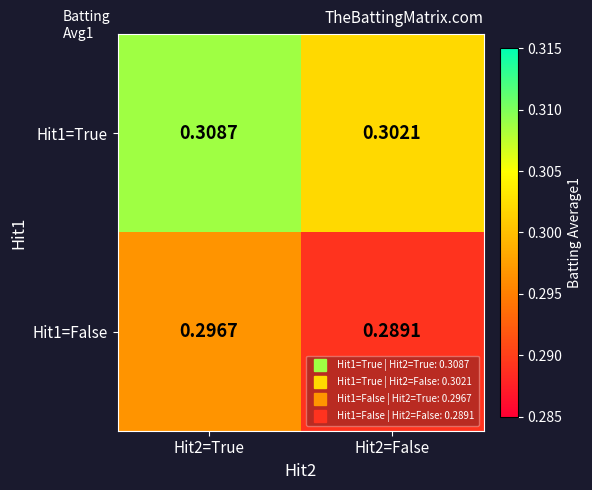

Is the value of Hit1=False at Hit2=True greater than the value of Hit1=True at Hit2=False?

No